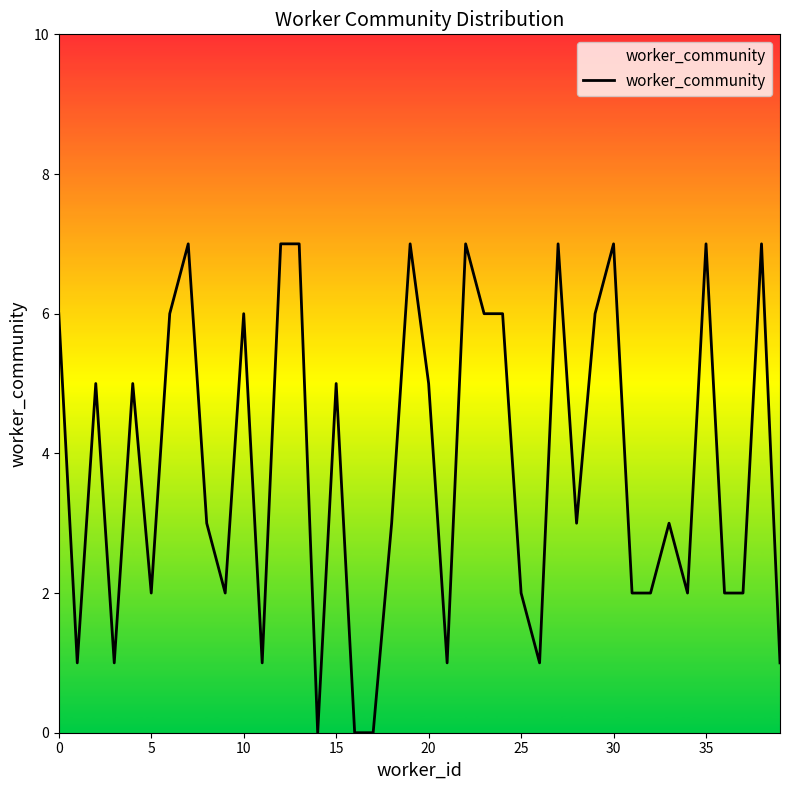

True or false: the data has more than 2 interior local peaks.

True